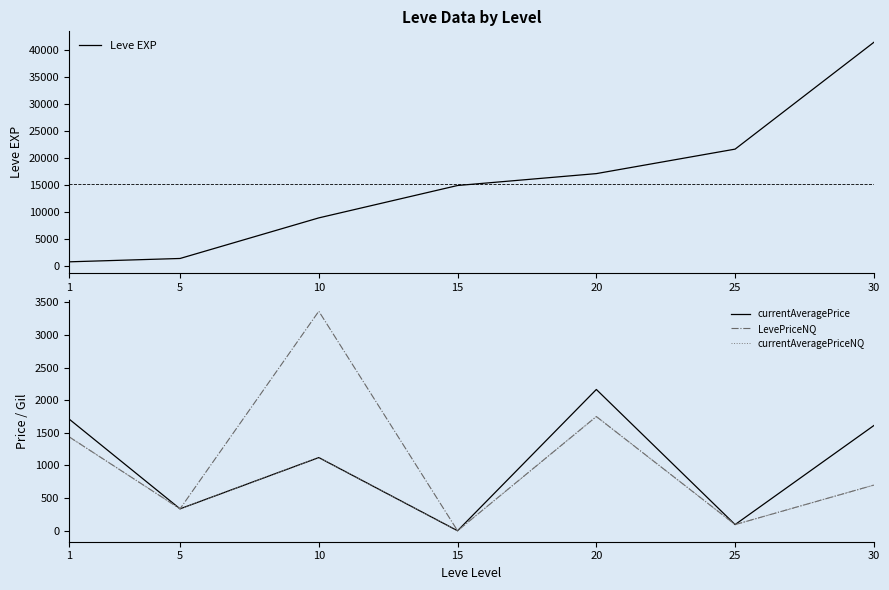

Which series has the largest total across all categories?

Leve EXP